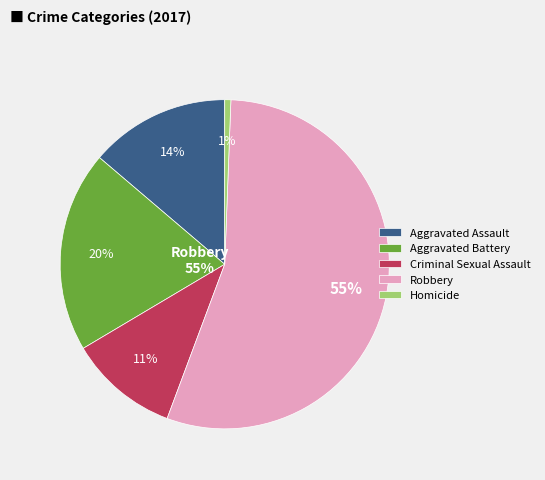

Is it true that Homicide is 1% of the pie?

True